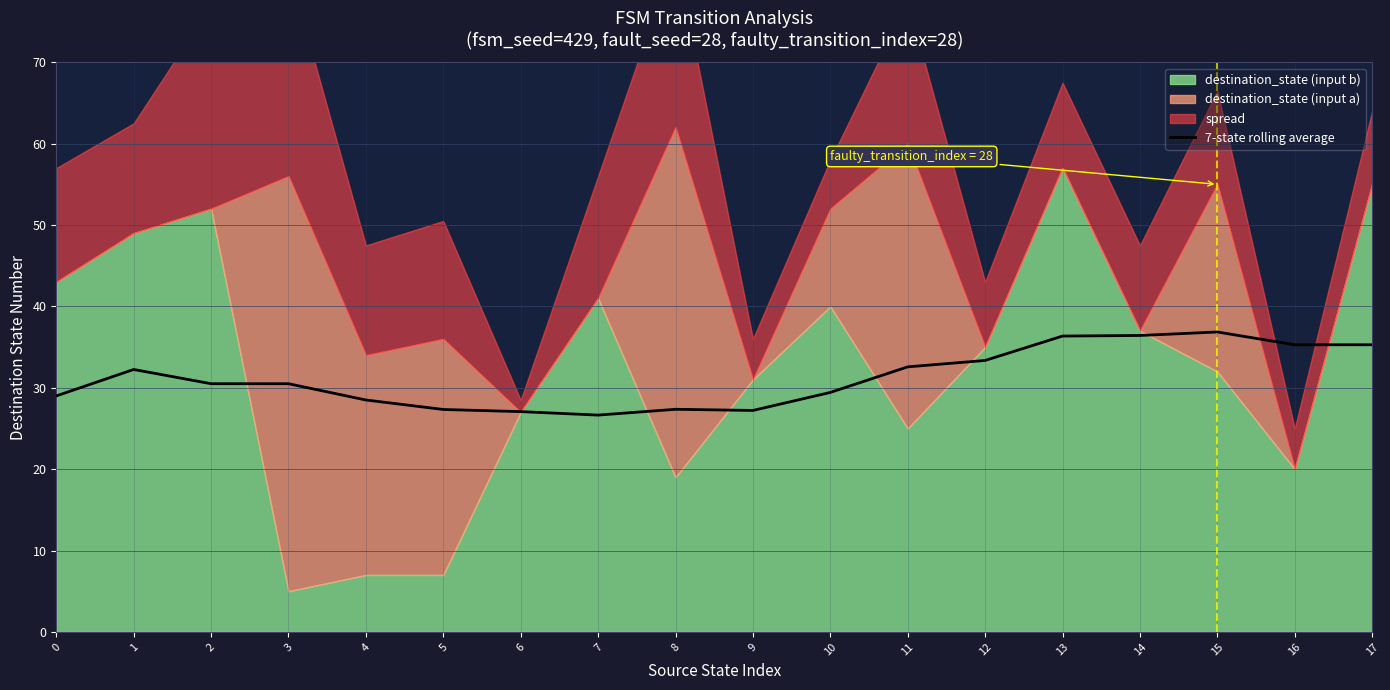

What is the minimum value for 7-state rolling average?

26.6